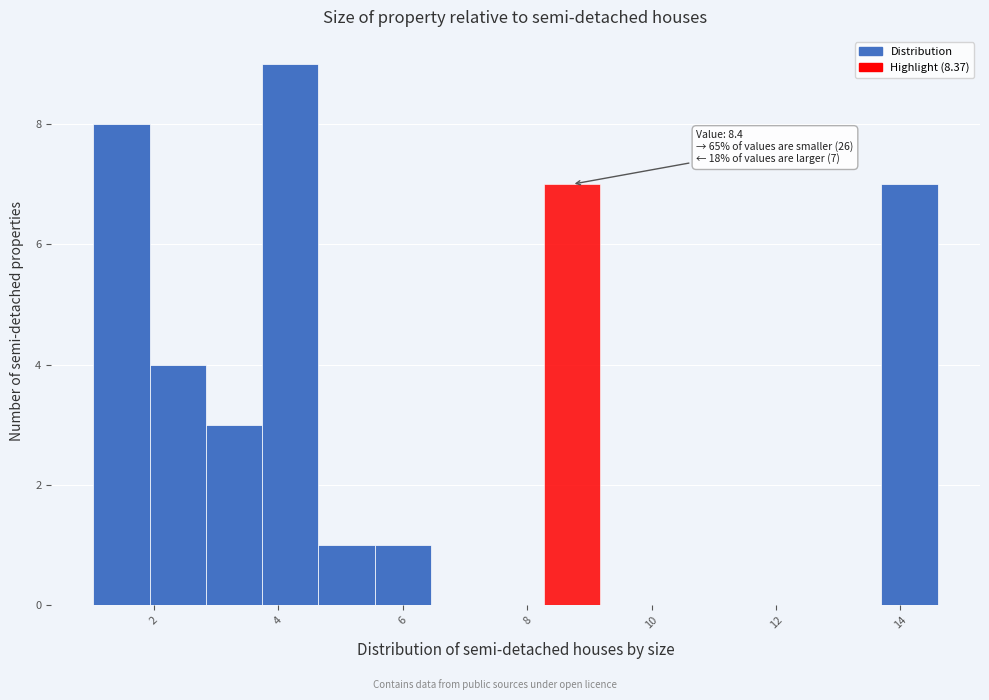

Which range on the x-axis has the tallest bar?

3.8 to 4.6